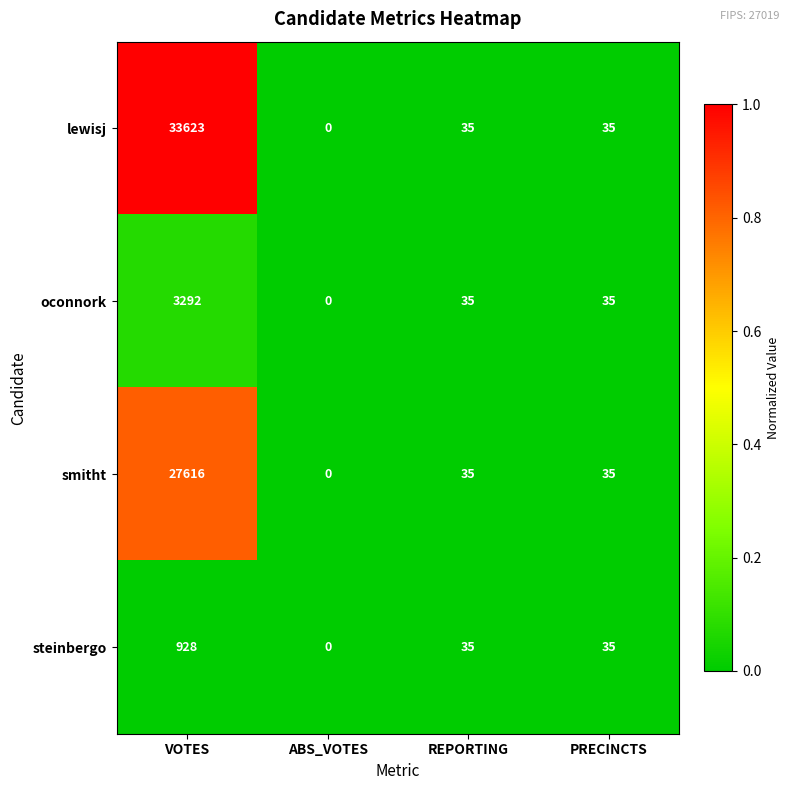

Reading left to right, what are all the values shown in this chart?

lewisj: 33623	0	35	35
oconnork: 3292	0	35	35
smitht: 27616	0	35	35
steinbergo: 928	0	35	35